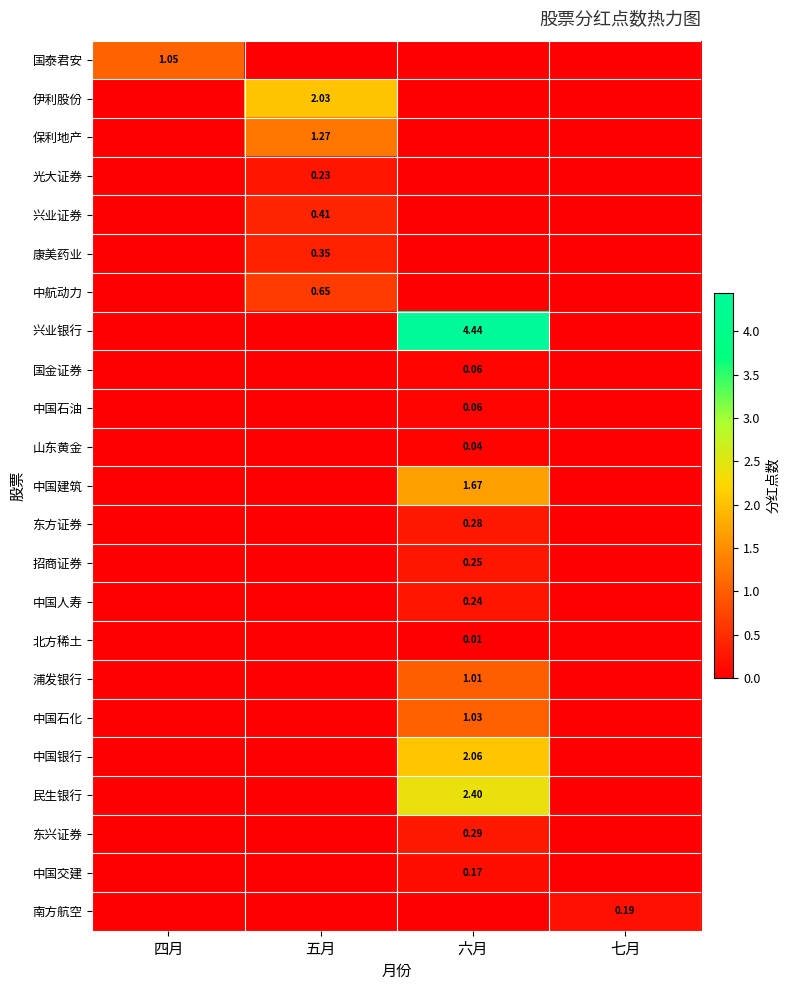

What is the sum of all 康美药业 values?

0.3